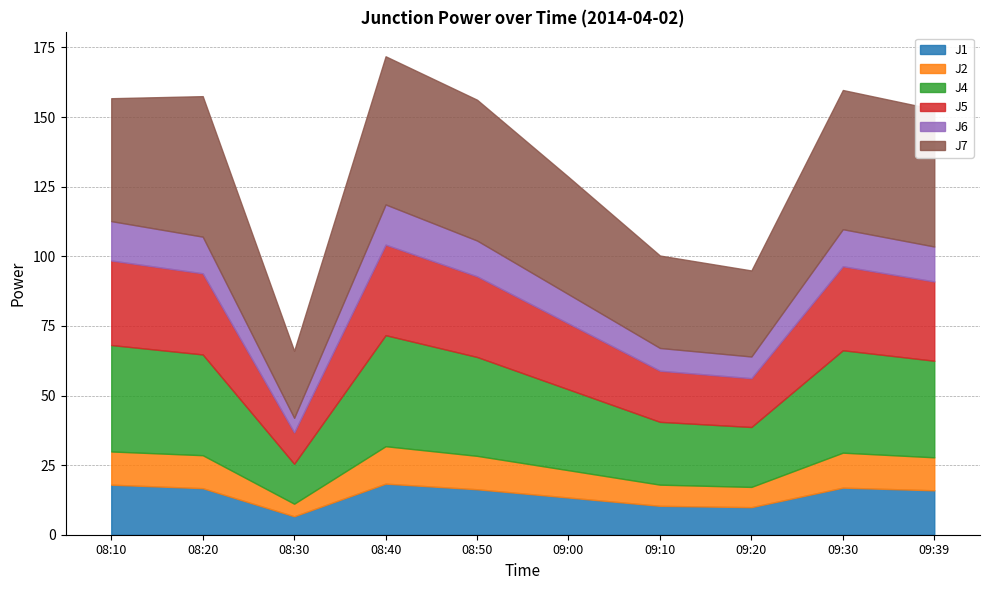

Where is J5 nearest to the value 21?

09:10